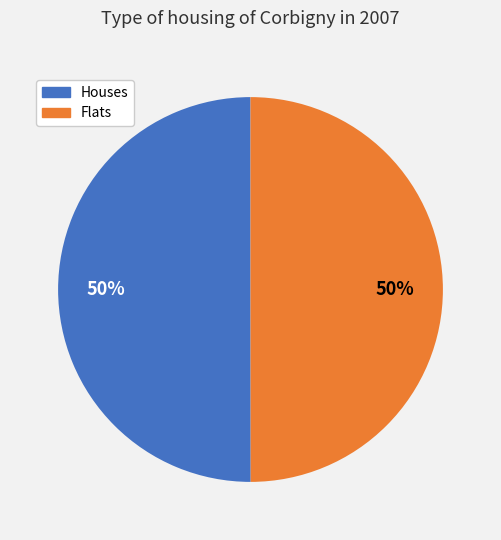

To the nearest percent, what is the average slice percentage?

50%